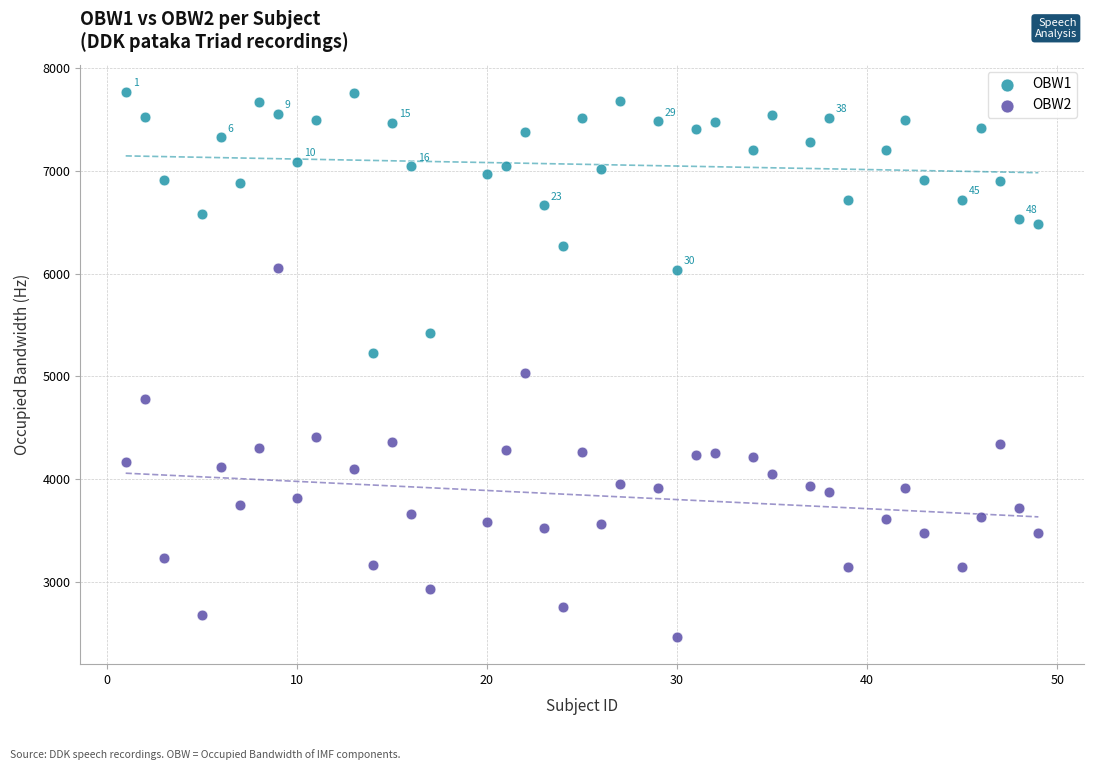

Which series has the widest spread of Y values?

OBW2